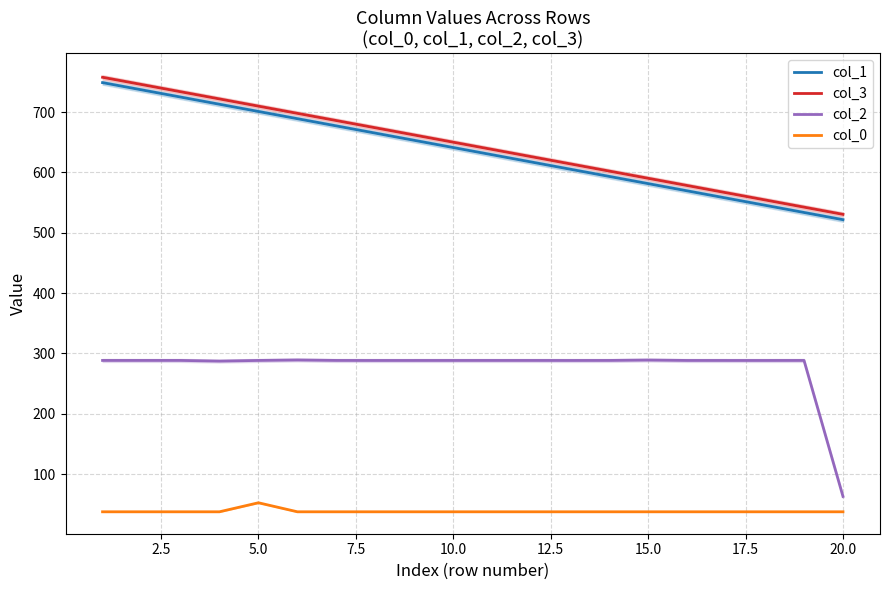

True or false: col_3 and col_0 intersect in this chart.

False